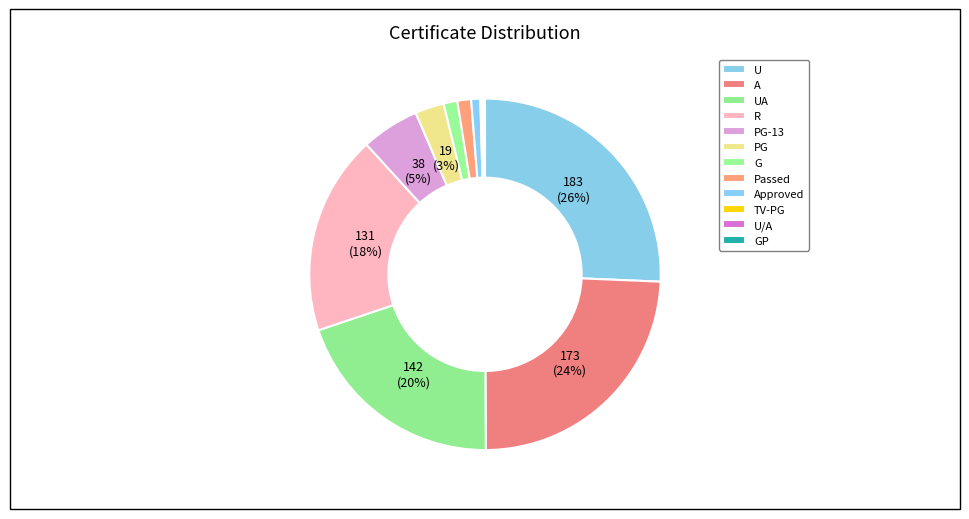

Approximately how many times larger is the value at TV-PG compared to GP?

1.0